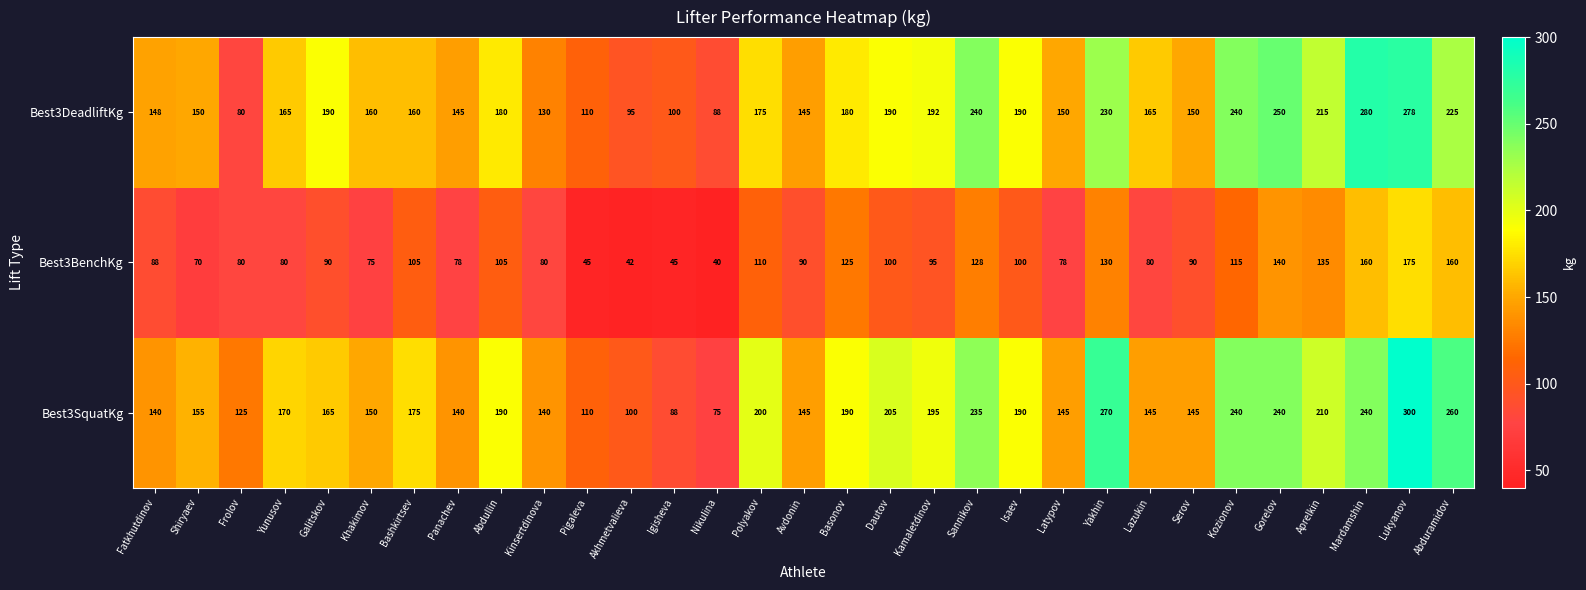

What is the sum of the Best3SquatKg values at Shiryaev and Polyakov?

355